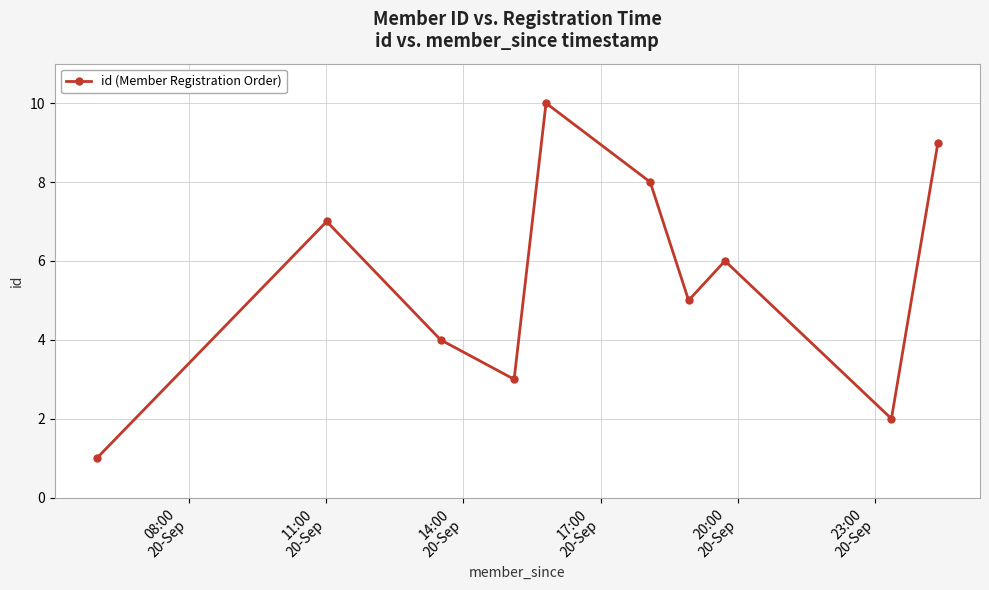

How many lines are shown in the chart?

1